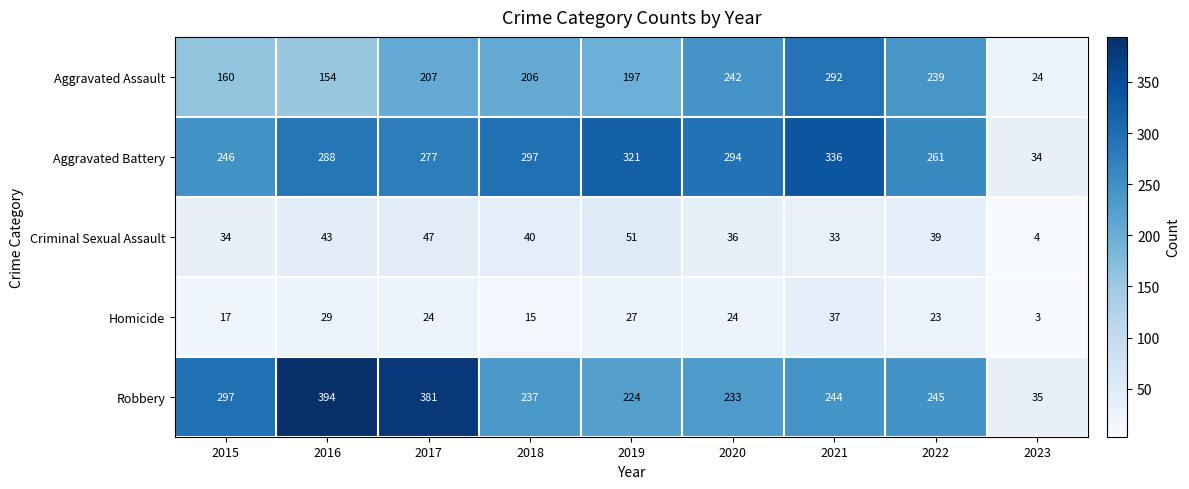

What is the maximum value shown in the chart?

394